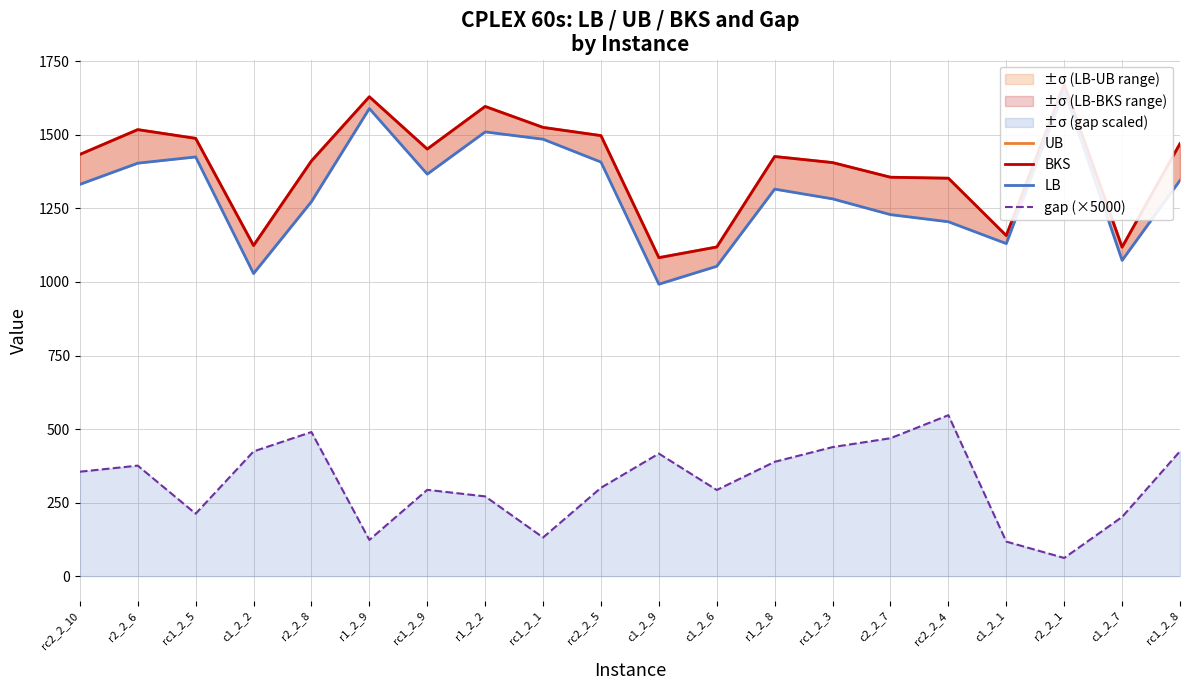

True or false: UB and BKS intersect in this chart.

False